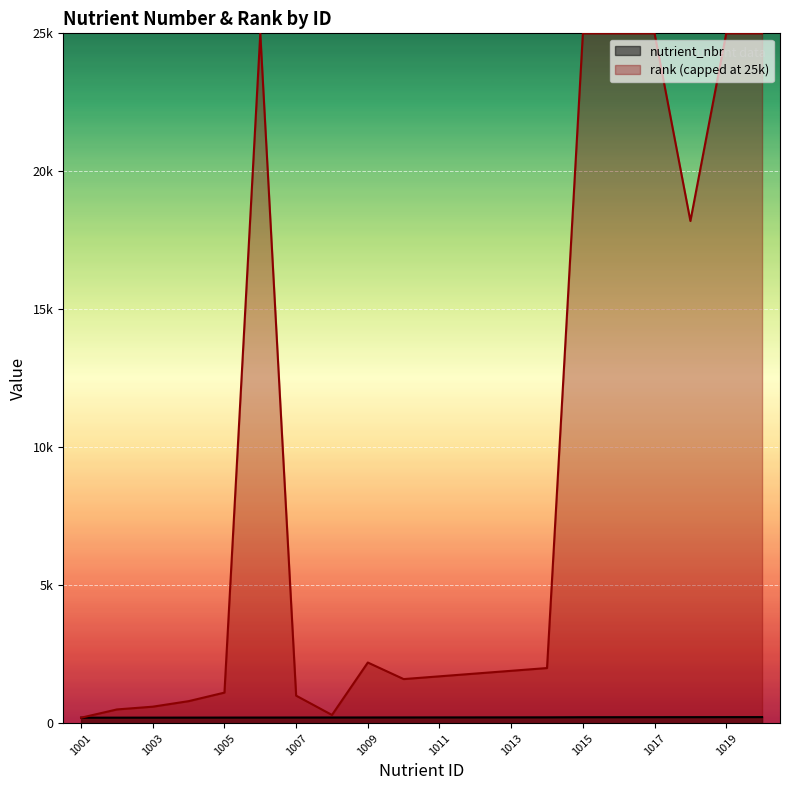

Does the chart display data point markers on the line(s)?

No